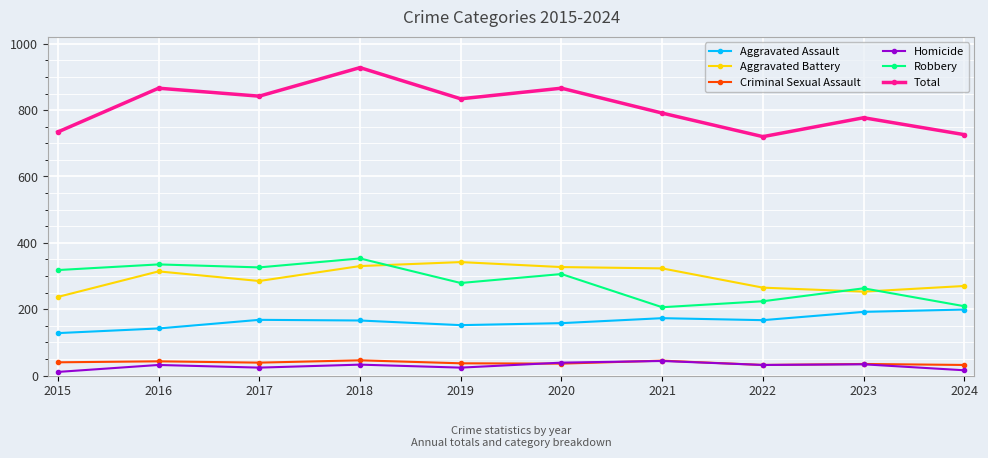

What is the value of the Criminal Sexual Assault point at the 5th from the left?

37